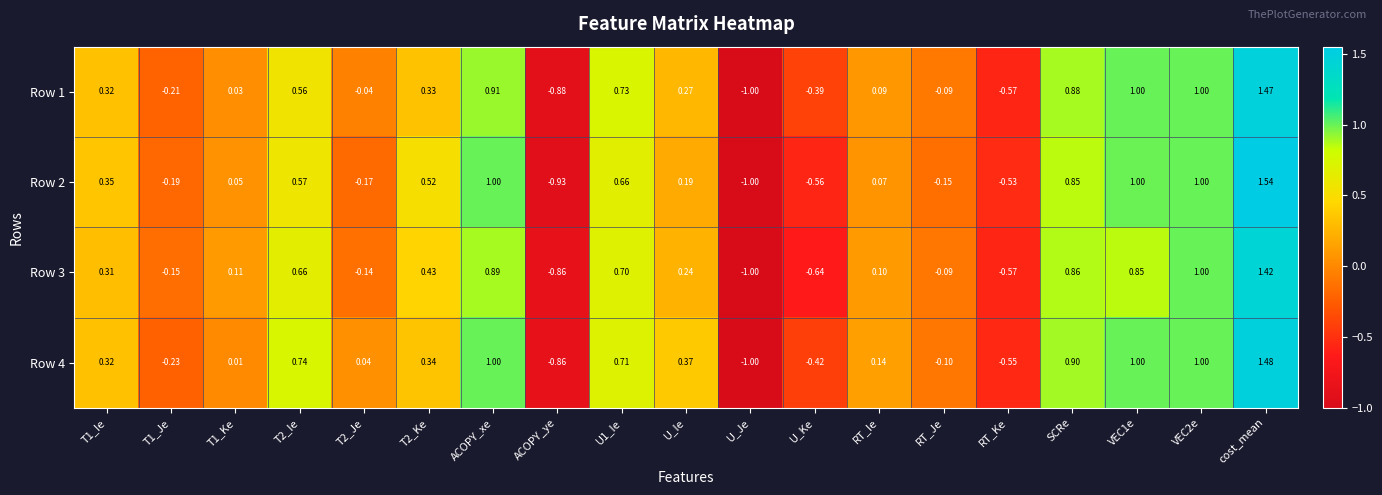

How many values in Row 1 are below zero?

7